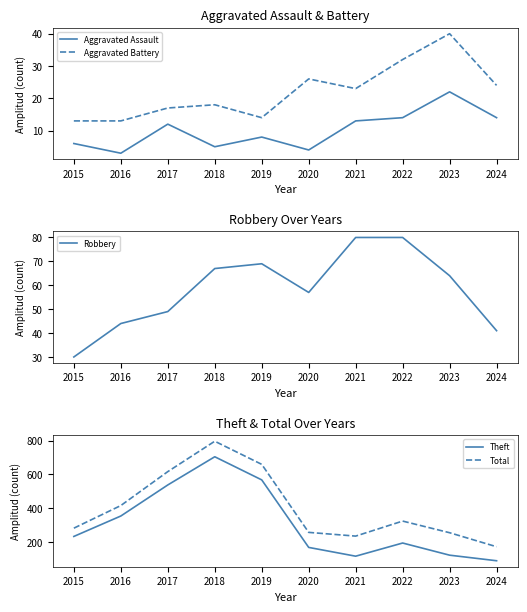

True or false: Total and Robbery intersect in this chart.

False